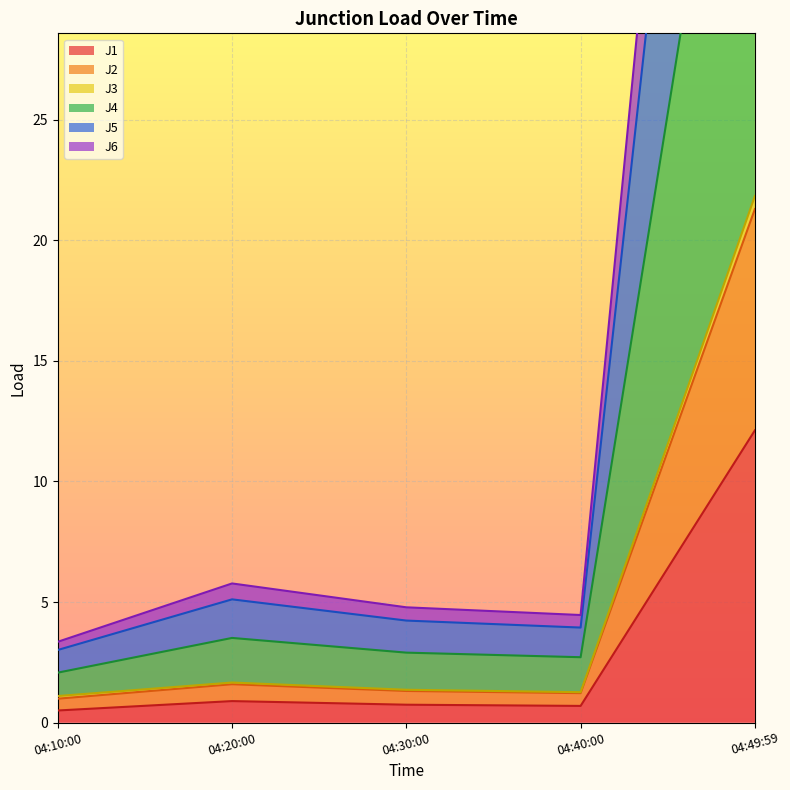

True or false: J1 has a value of 20.3 at 04:49:59.

False